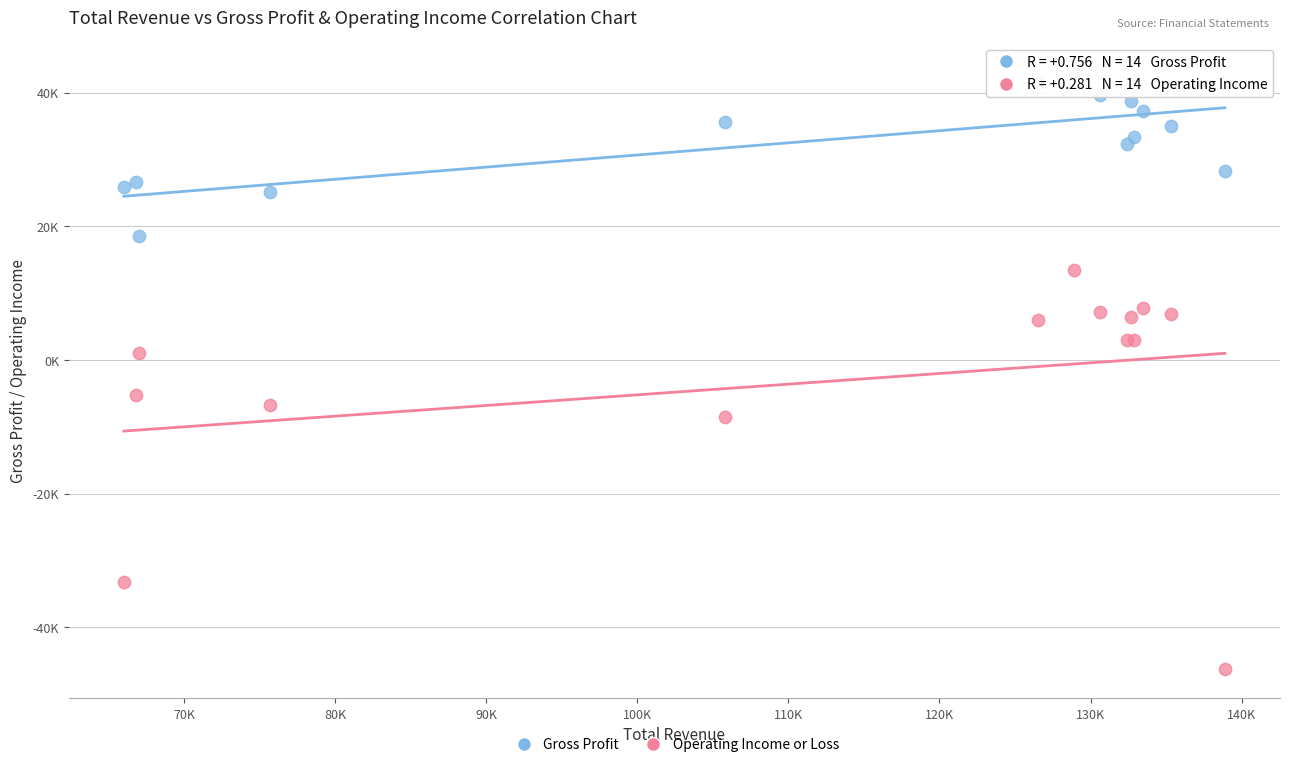

Which series contains the highest Y value?

Gross Profit